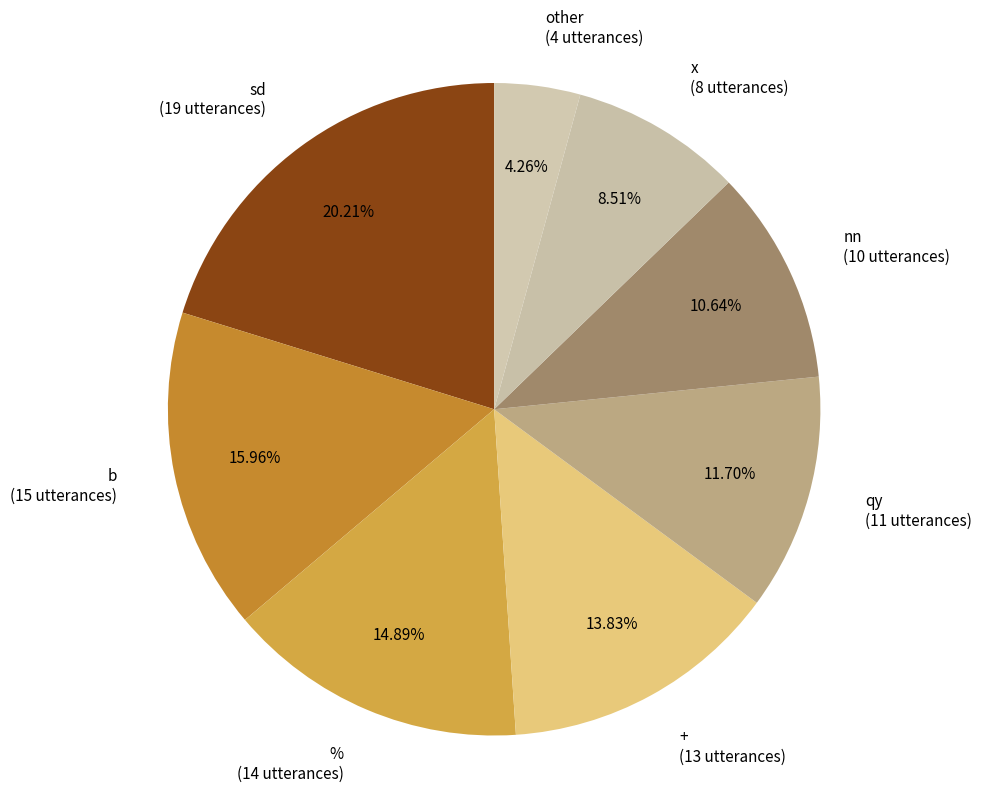

Does qy account for over 50% of the chart?

No